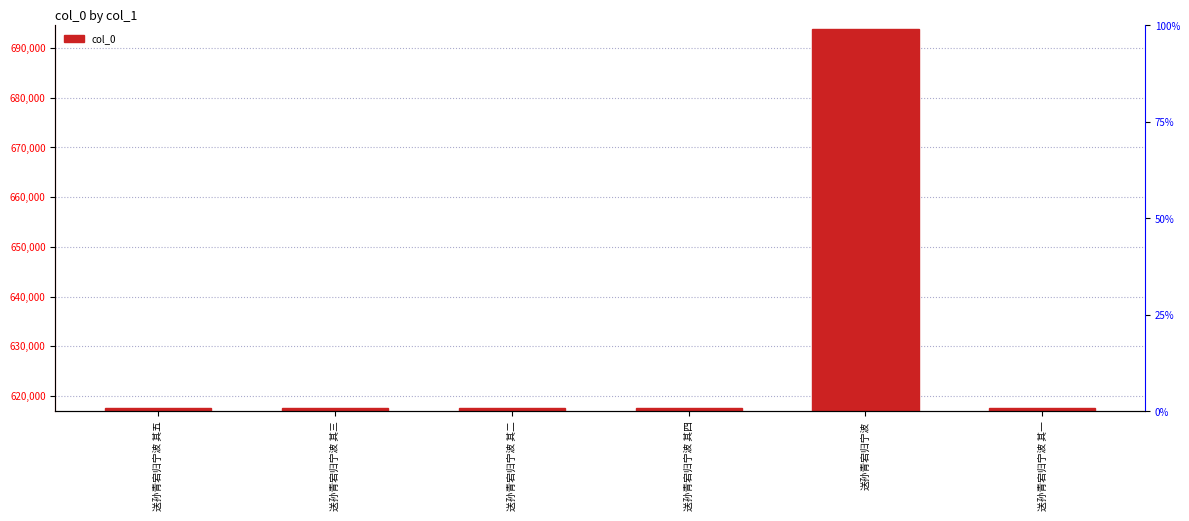

How many series are shown in this chart?

1